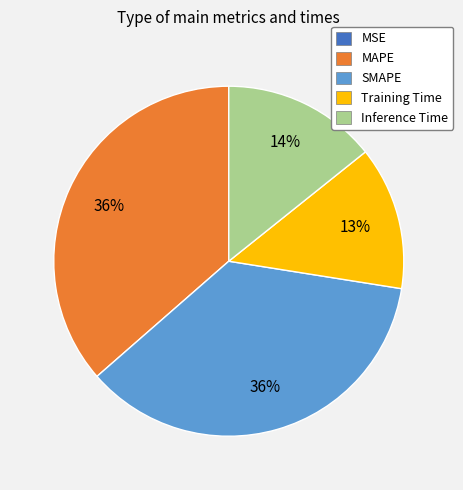

Does MAPE represent more than half of the total?

No